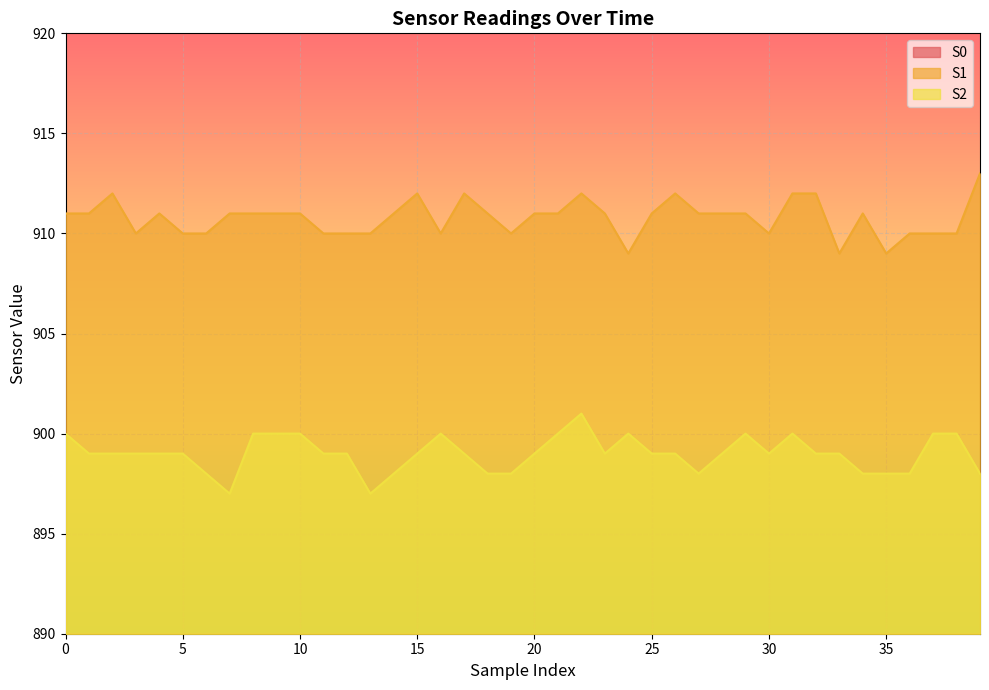

Where is the first local minimum for S2?

7